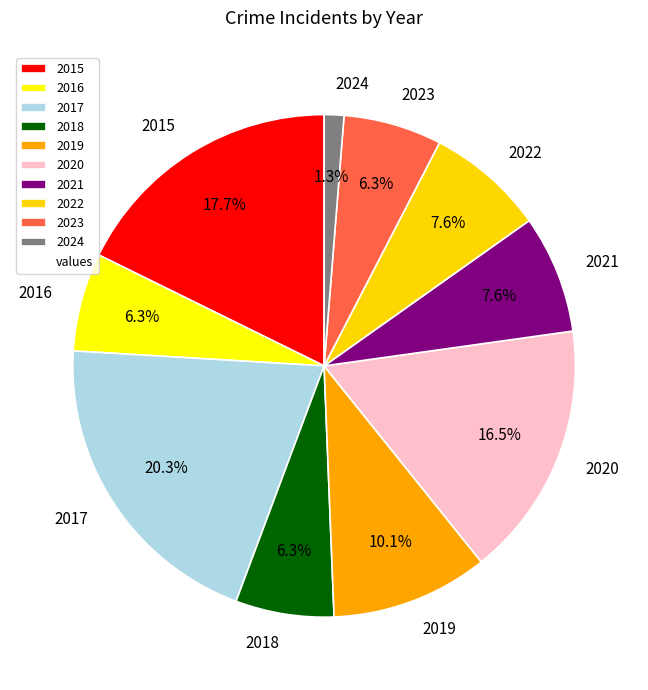

What is the smallest slice in the pie chart?

2024